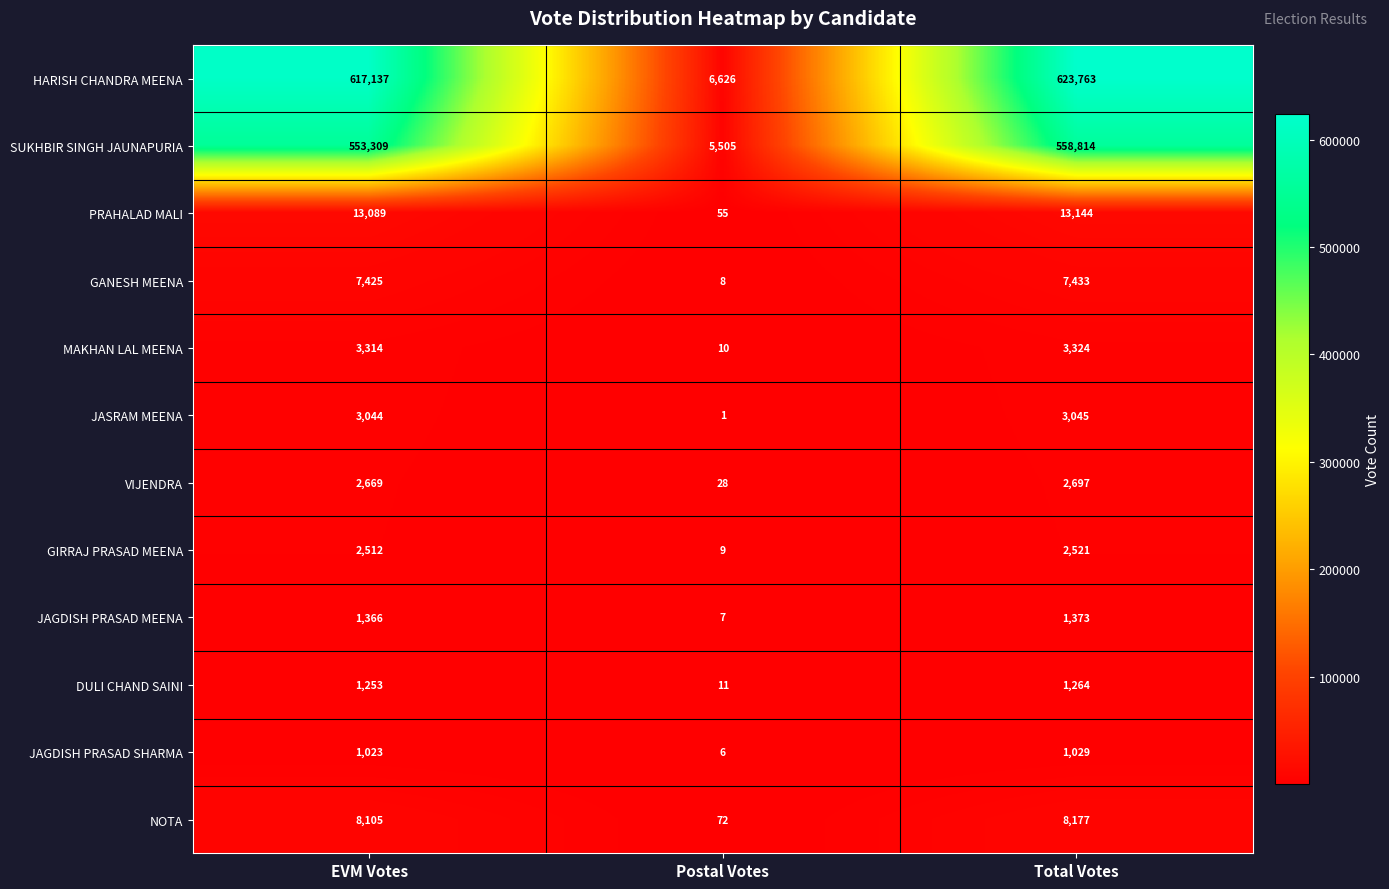

How many categories are shown in the chart?

3